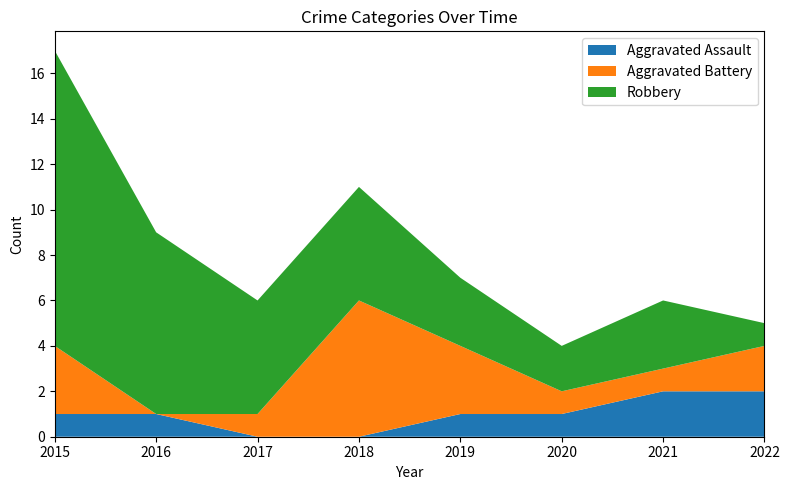

Reading right to left, extract all data points from this chart.

Aggravated Assault: 2022=2	2021=2	2020=1	2019=1	2018=0	2017=0	2016=1	2015=1
Aggravated Battery: 2022=2	2021=1	2020=1	2019=3	2018=6	2017=1	2016=0	2015=3
Robbery: 2022=1	2021=3	2020=2	2019=3	2018=5	2017=5	2016=8	2015=13